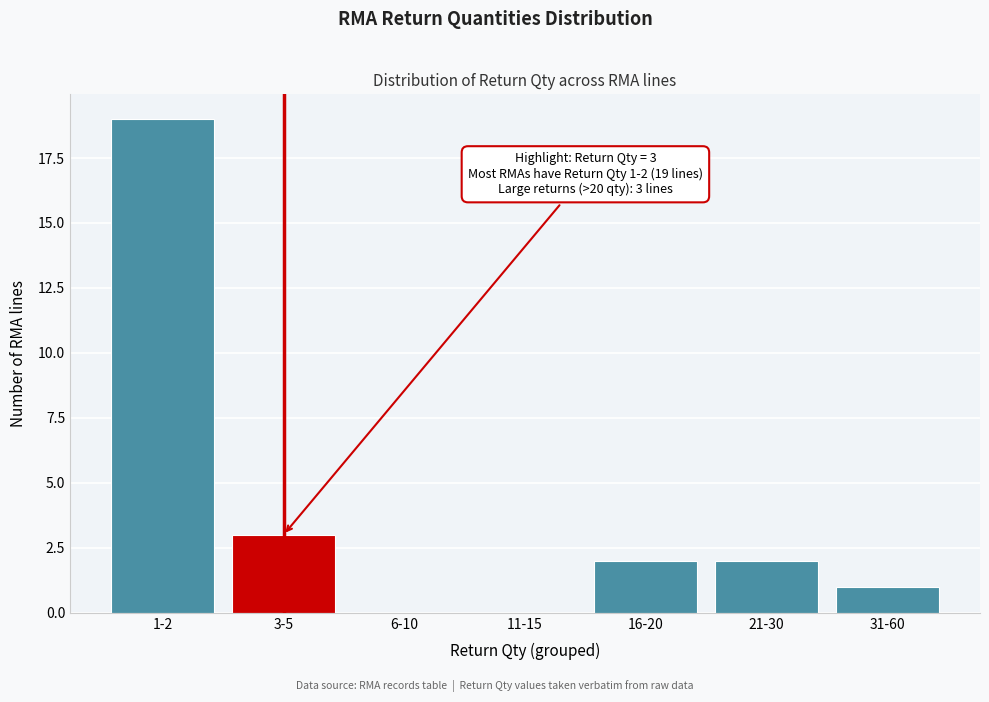

Reading left to right, list all the values displayed in this chart.

1-2=19	3-5=3	6-10=0	11-15=0	16-20=2	21-30=2	31-60=1